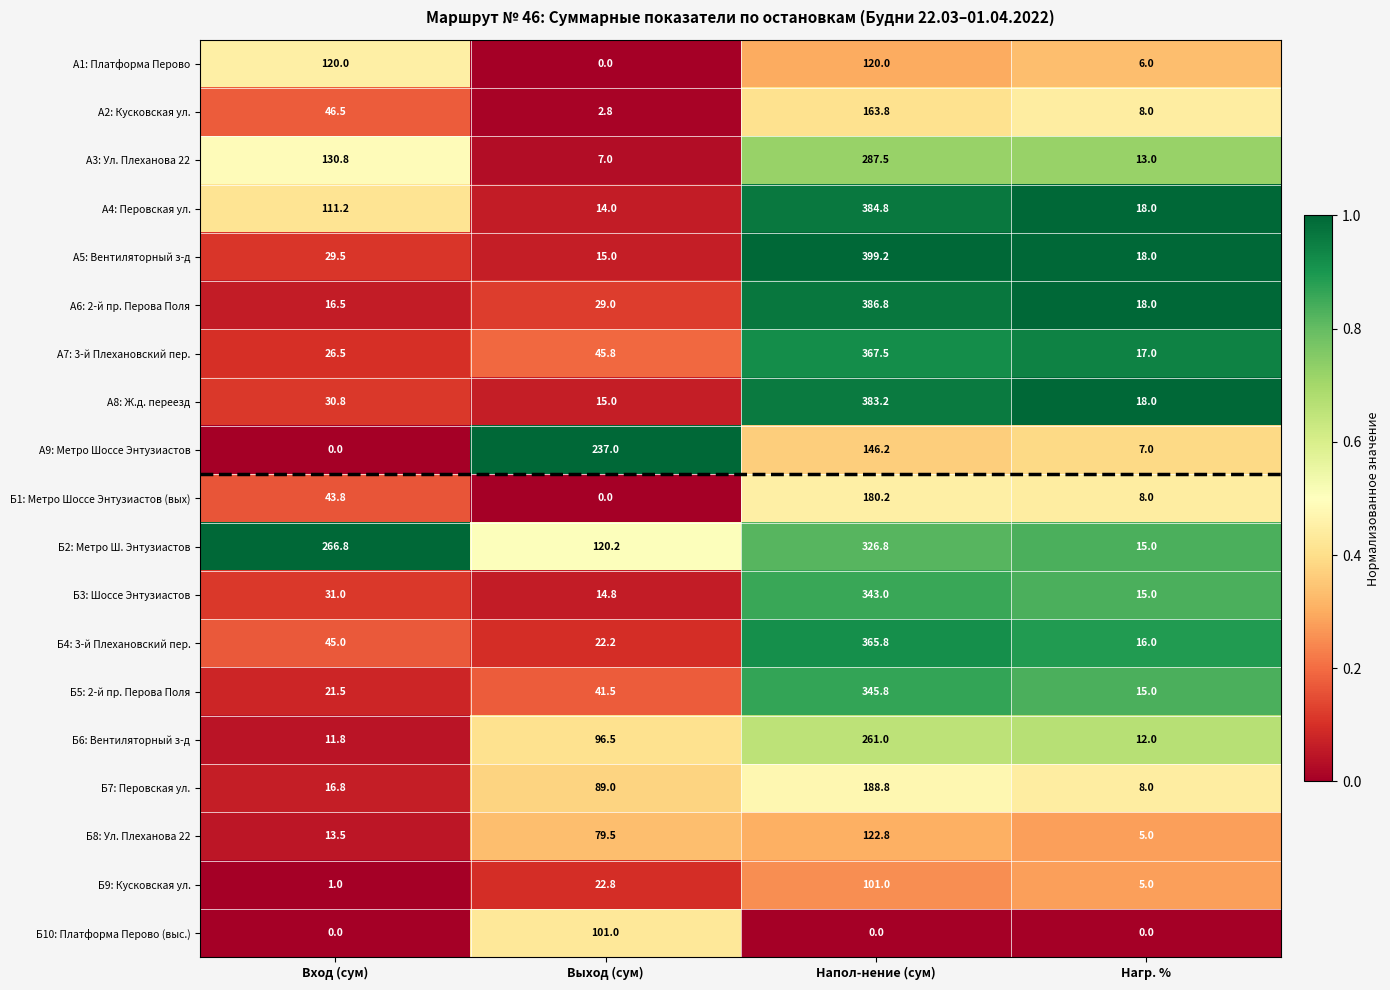

At which category is the sum across all series the highest?

Напол-нение (сум)